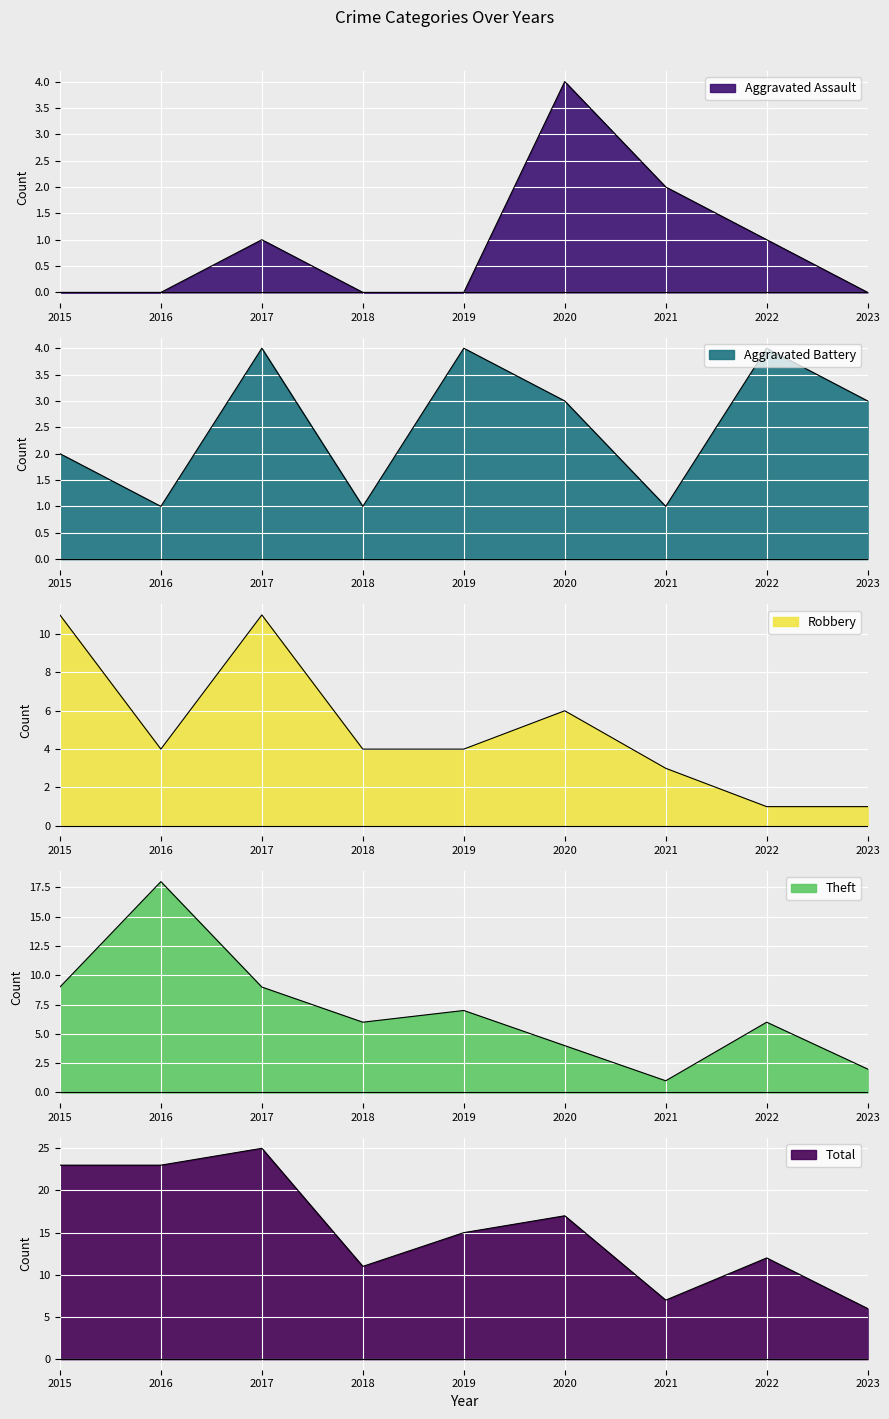

How many Aggravated Assault values are between 0 and 1?

7